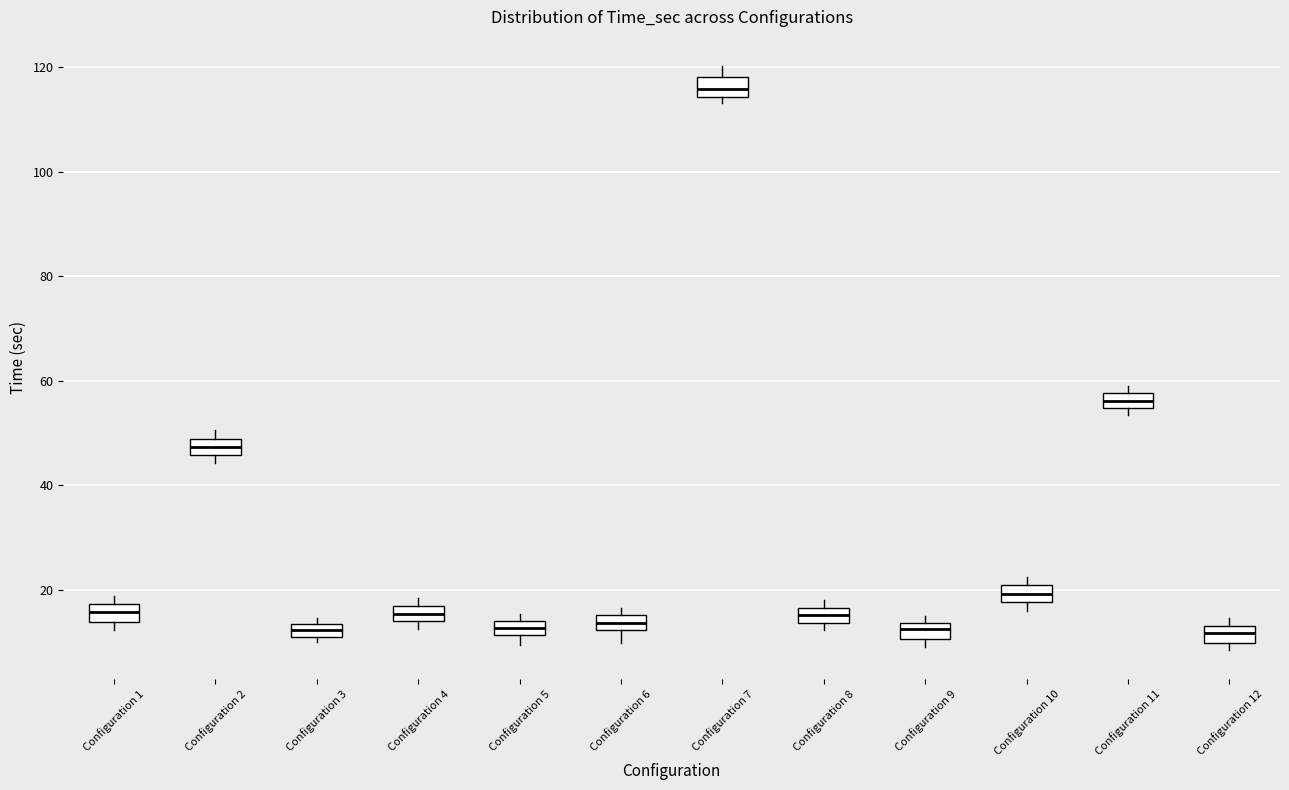

Which box has the highest median line?

Configuration 7